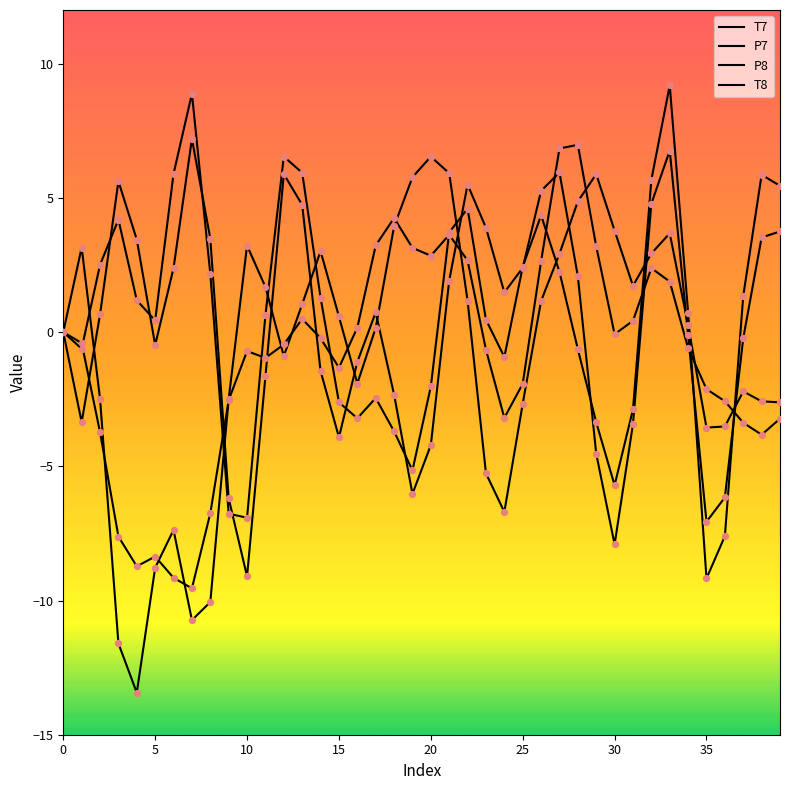

How many lines are shown in the chart?

4